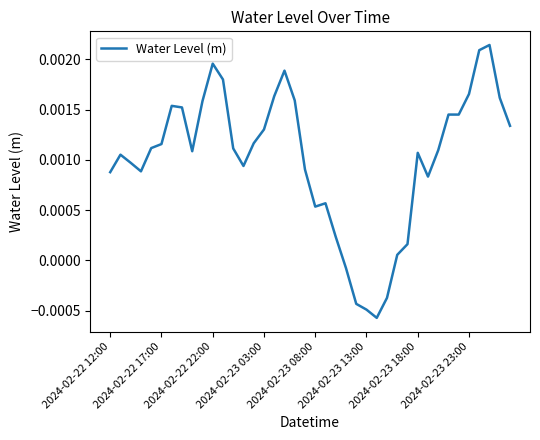

How many interior local valleys (lower than both neighbors) does the data have?

7